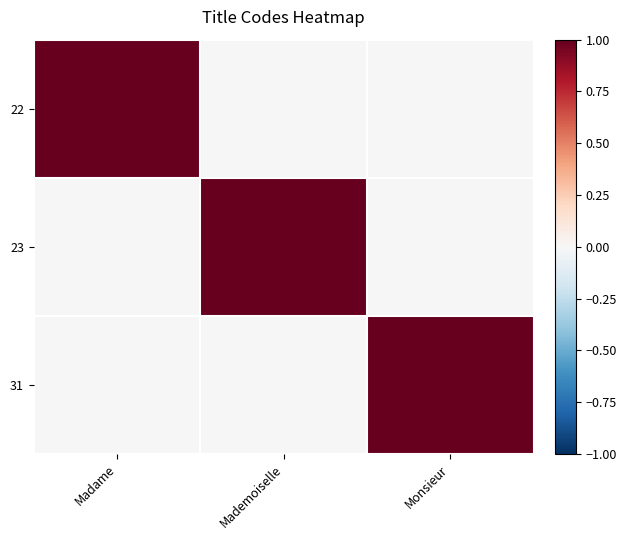

What is the difference between the highest and lowest values at Monsieur?

1